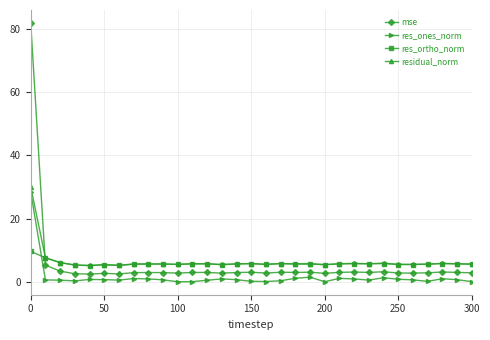

How many times do mse and residual_norm cross each other?

1